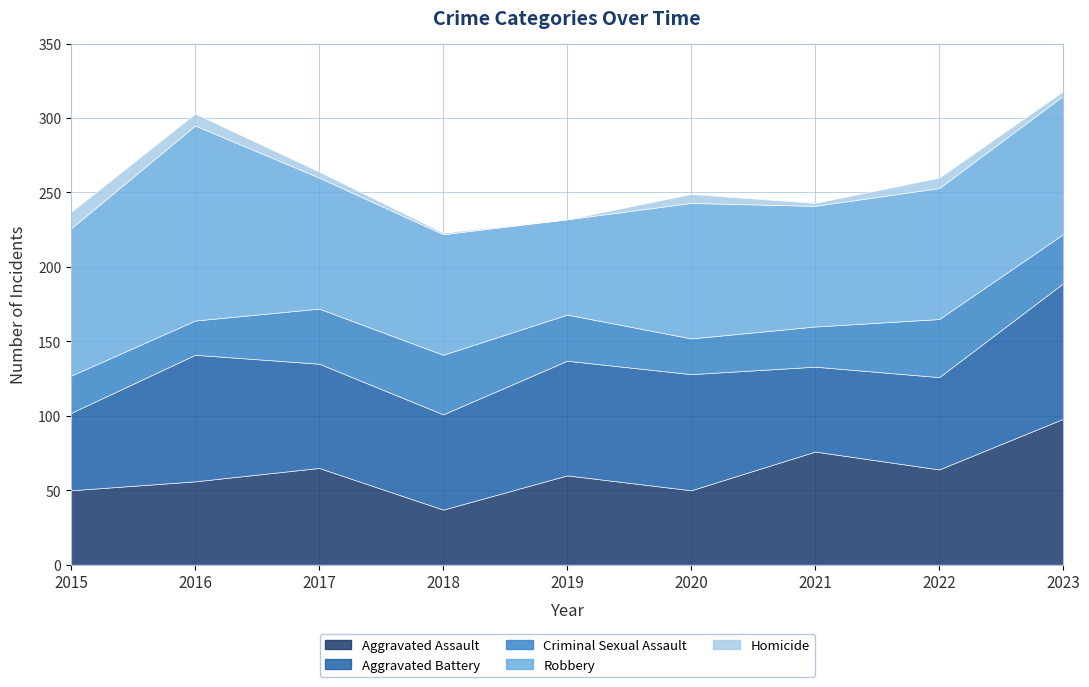

Where is the first local maximum for Aggravated Assault?

2017